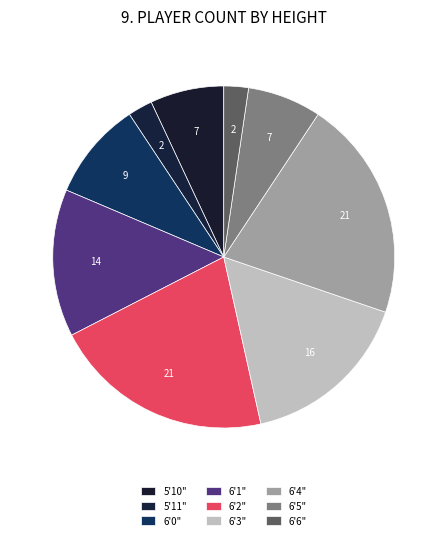

True or false: 6'6" accounts for 1% of the total.

False